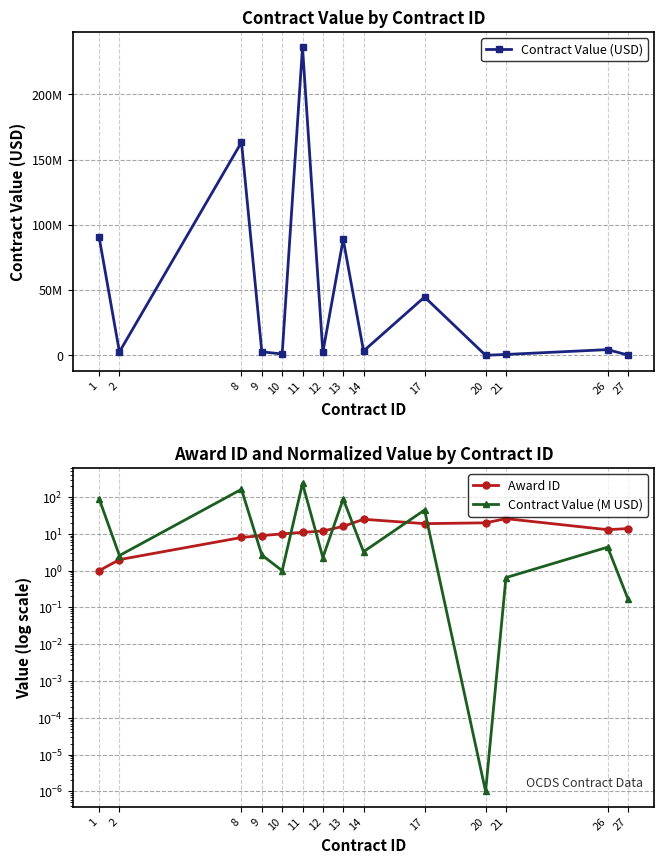

Rank the categories by Contract Value (USD) value from lowest to highest.

20, 27, 21, 10, 12, 2, 9, 14, 26, 17, 13, 1, 8, 11